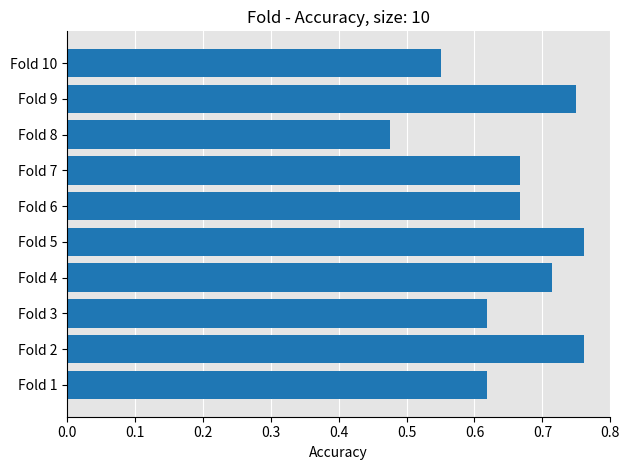

What is the change in value from Fold 3 to Fold 4?

+0.1